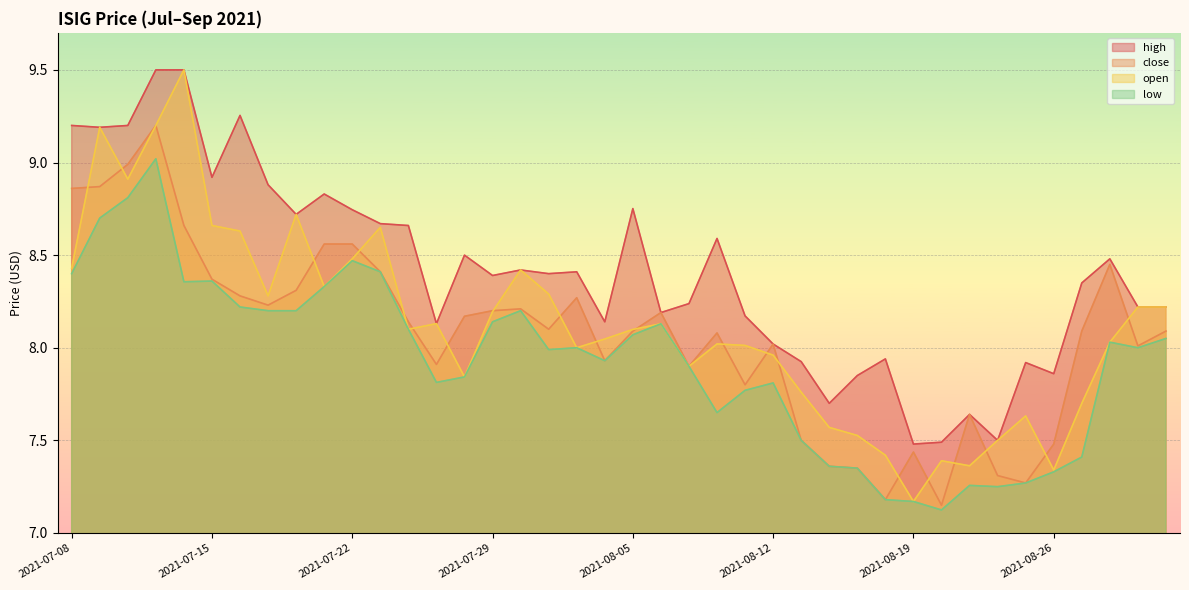

What are all the series names shown in the legend?

high, close, open, low